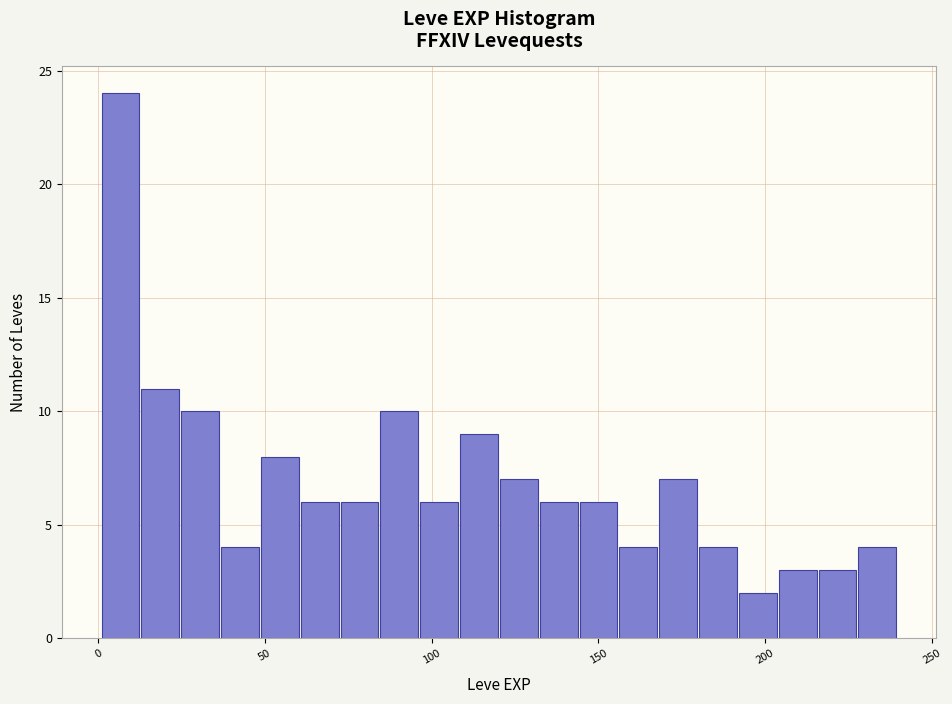

Around what value on the x-axis is the tallest bar? Give the approximate position of its centre, as read against the axis.

5